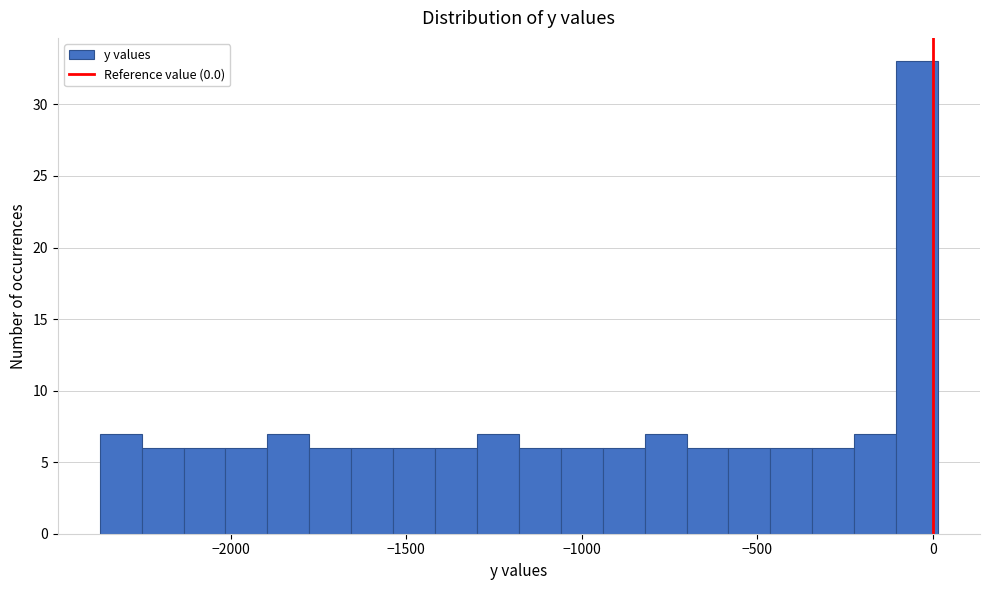

Around what value on the x-axis is the tallest bar? Give the approximate position of its centre, as read against the axis.

-50